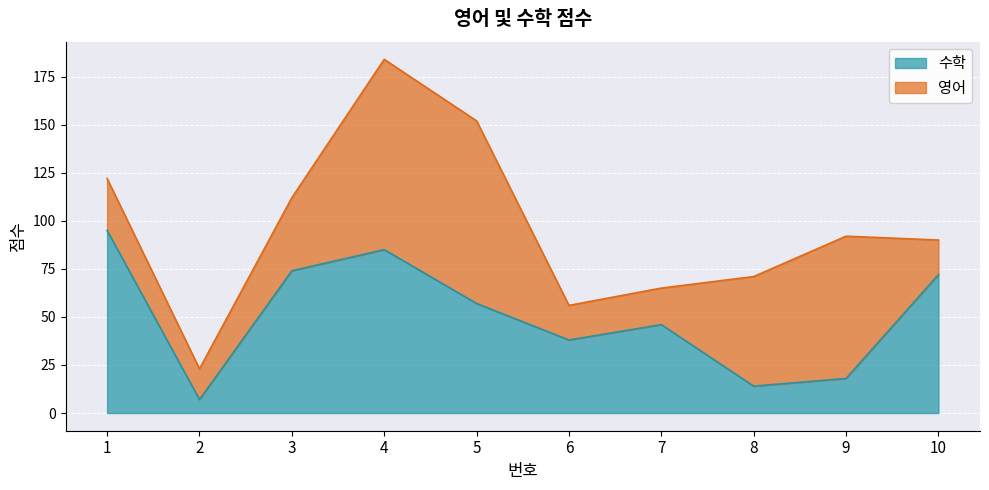

What is the change in value from 6 to 7?

+8